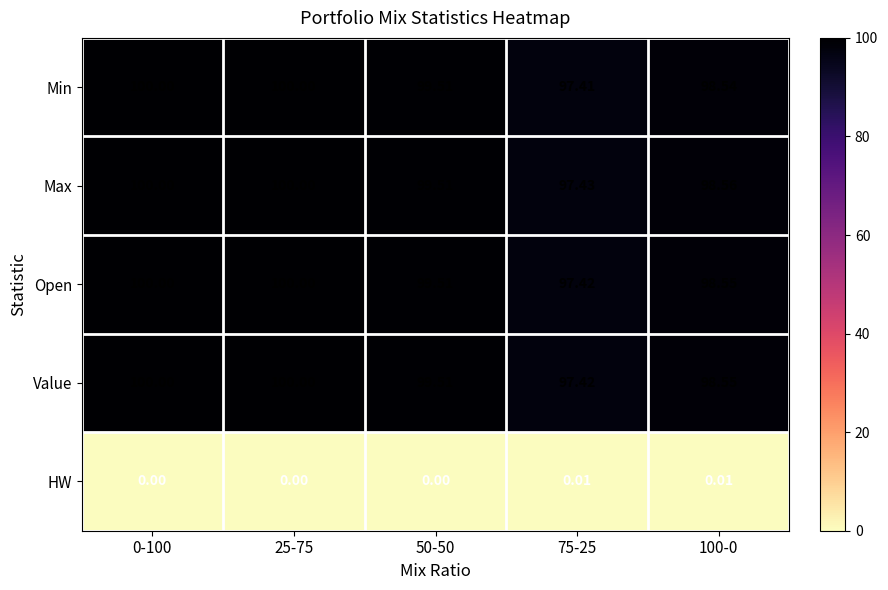

What is the total value across all series at 50-50?

398.0